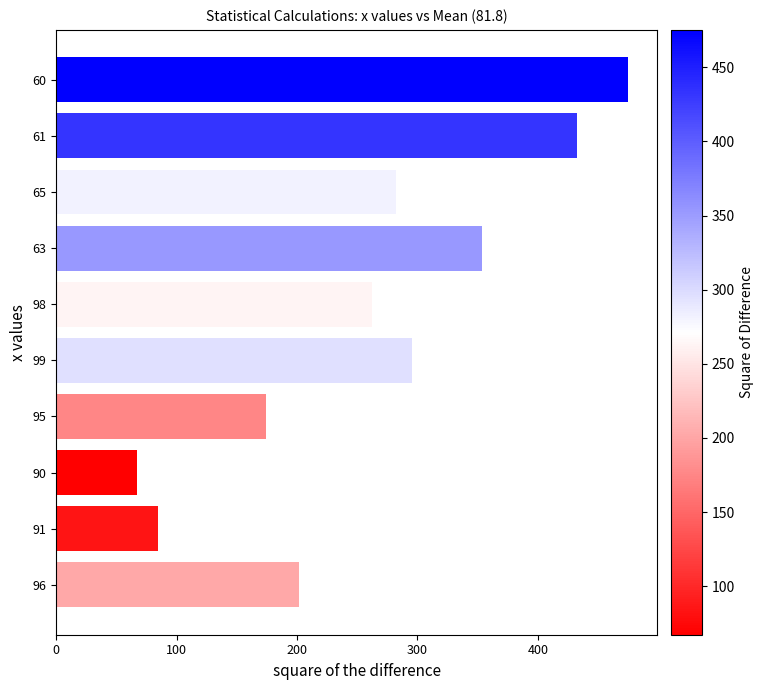

What value does the data have at 95?

174.2